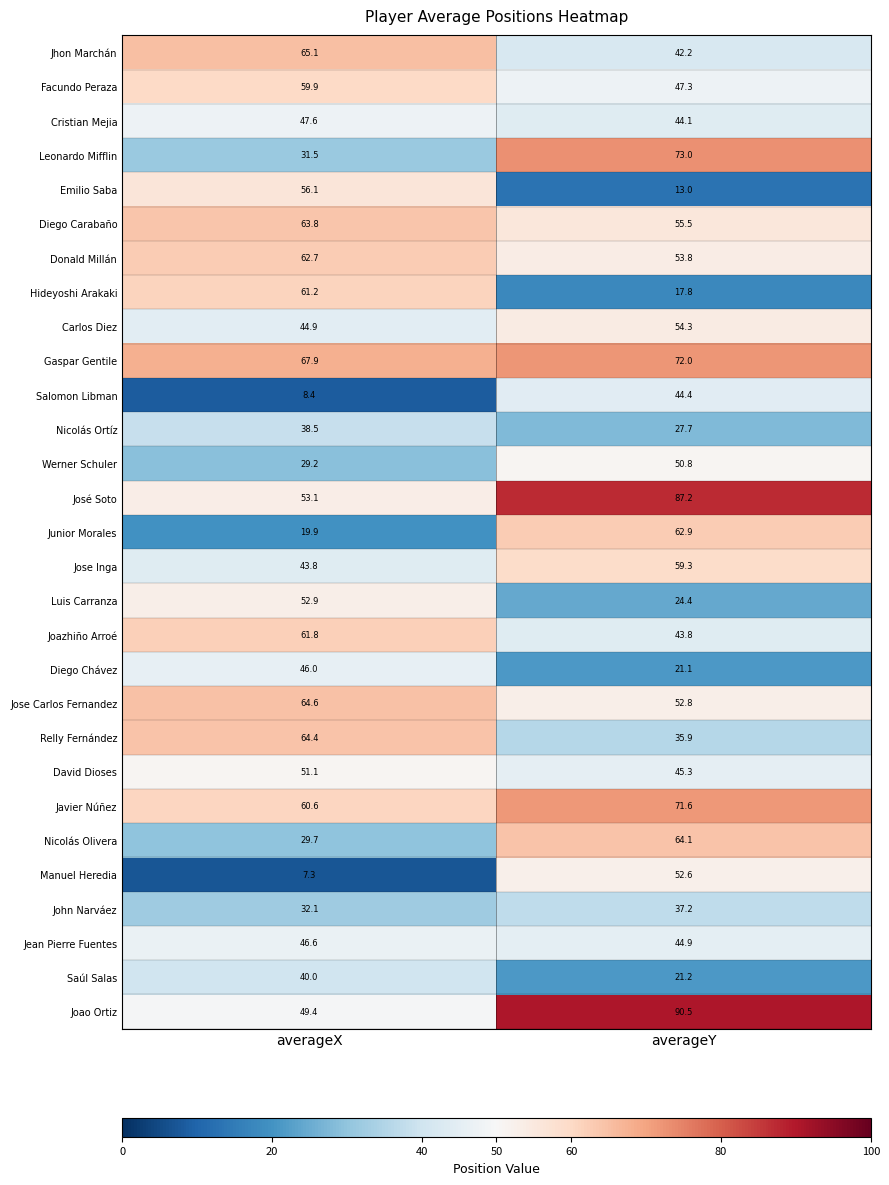

What is the greatest value displayed?

90.5